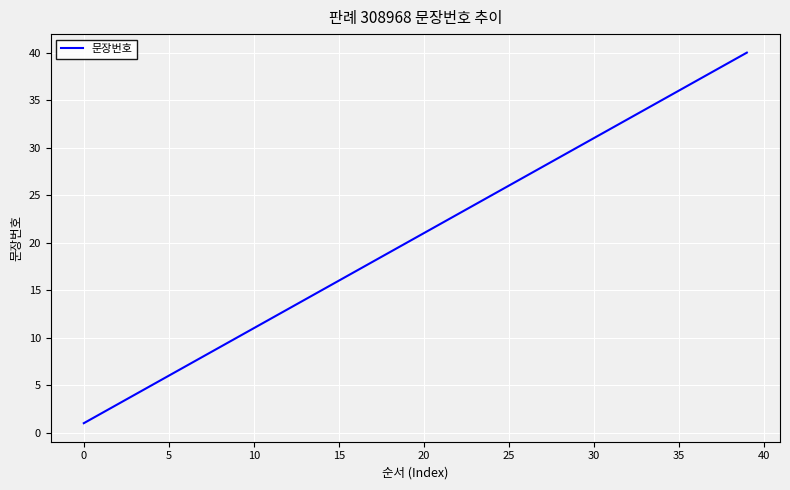

What is the difference between the maximum and minimum values?

39